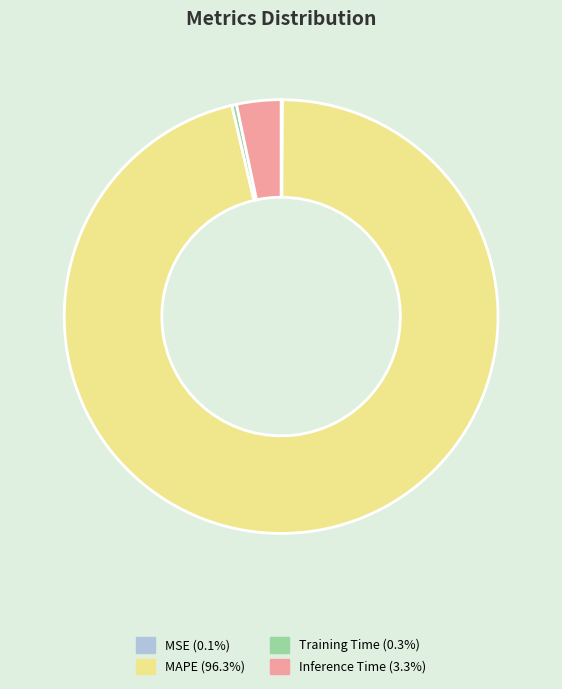

Combined, do Inference Time (3.3%) and MAPE (96.3%) account for over 50%?

Yes